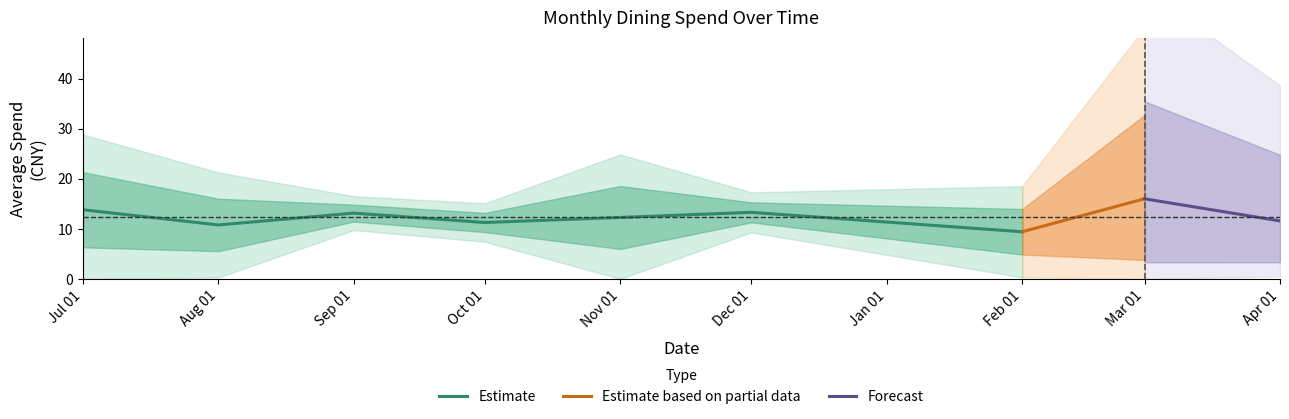

What is the maximum value for Estimate?

13.8